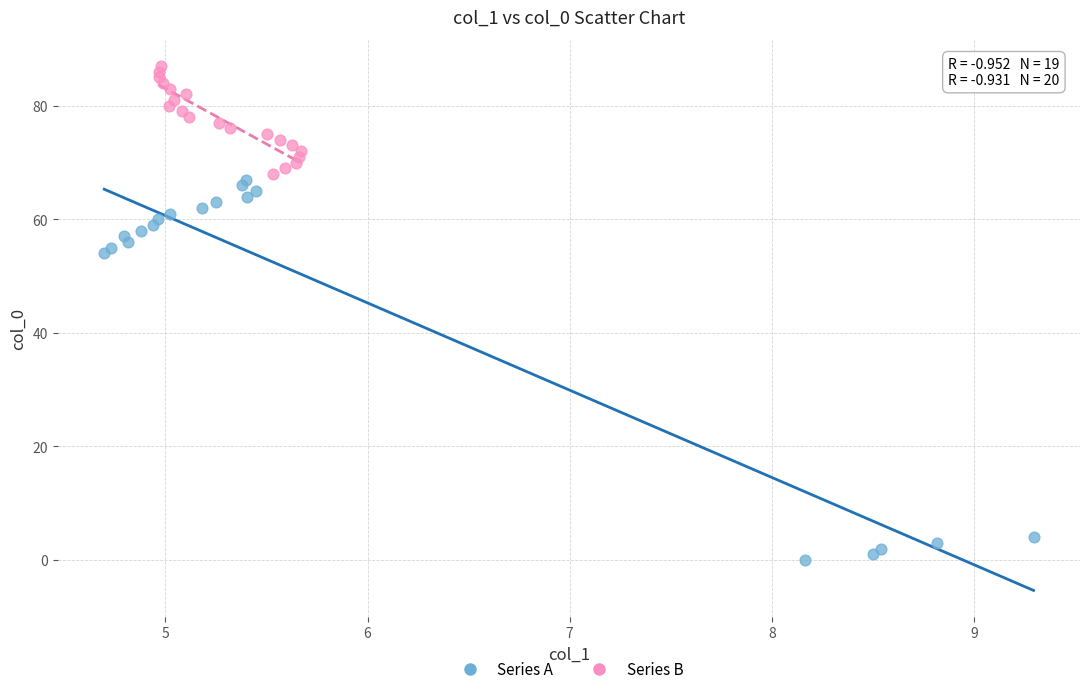

Which series reaches the maximum Y coordinate?

Series B